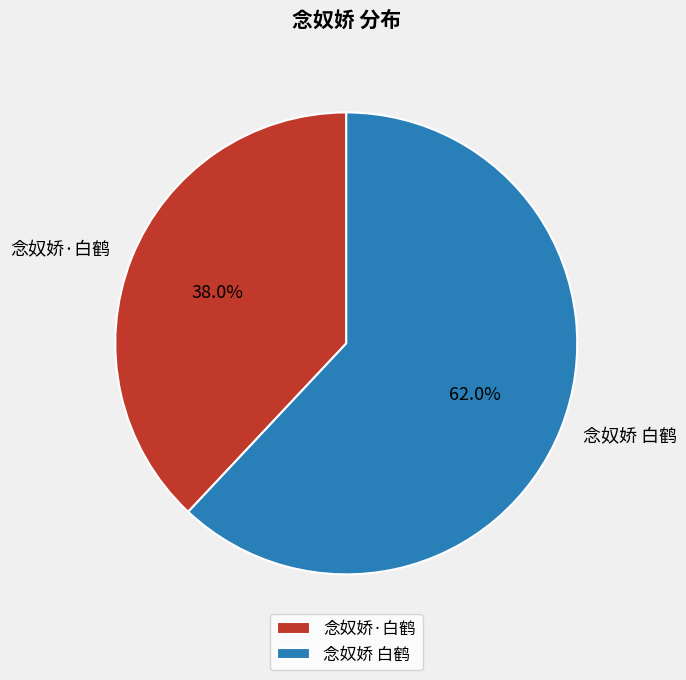

Rank the categories by value from highest to lowest.

念奴娇 白鹤, 念奴娇·白鹤